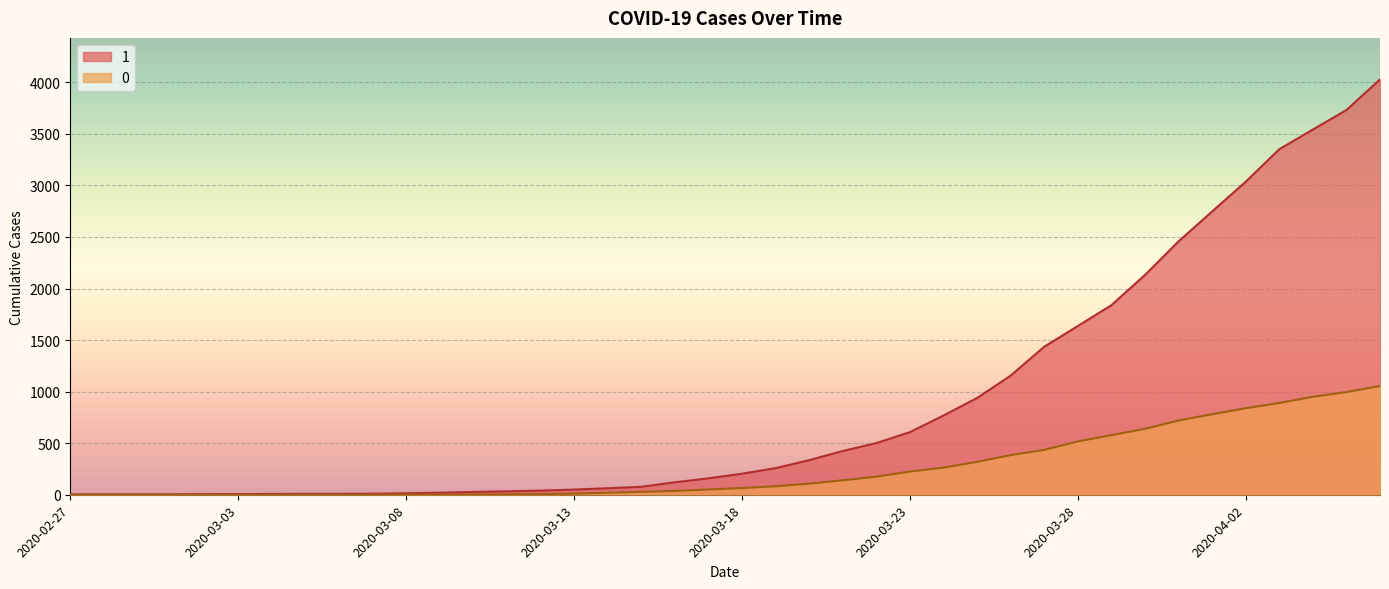

Reading right to left, extract all data points from this chart.

1: 2020-04-06=4028	2020-04-05=3731	2020-04-04=3542	2020-04-03=3351	2020-04-02=3035	2020-04-01=2747	2020-03-31=2457	2020-03-30=2131	2020-03-29=1838	2020-03-28=1636	2020-03-27=1435	2020-03-26=1155	2020-03-25=938	2020-03-24=768	2020-03-23=607	2020-03-22=501	2020-03-21=424	2020-03-20=335	2020-03-19=258	2020-03-18=204	2020-03-17=159	2020-03-16=121	2020-03-15=77	2020-03-14=63	2020-03-13=50	2020-03-12=40	2020-03-11=33	2020-03-10=27	2020-03-09=20	2020-03-08=14	2020-03-07=10	2020-03-06=9	2020-03-05=9	2020-03-04=8	2020-03-03=6	2020-03-02=5	2020-03-01=4	2020-02-29=4	2020-02-28=4	2020-02-27=3
0: 2020-04-06=1054	2020-04-05=996	2020-04-04=950	2020-04-03=890	2020-04-02=839	2020-04-01=781	2020-03-31=720	2020-03-30=639	2020-03-29=578	2020-03-28=517	2020-03-27=435	2020-03-26=384	2020-03-25=319	2020-03-24=263	2020-03-23=225	2020-03-22=175	2020-03-21=140	2020-03-20=108	2020-03-19=82	2020-03-18=65	2020-03-17=51	2020-03-16=37	2020-03-15=28	2020-03-14=20	2020-03-13=11	2020-03-12=6	2020-03-11=4	2020-03-10=2	2020-03-09=2	2020-03-08=2	2020-03-07=1	2020-03-06=0	2020-03-05=0	2020-03-04=0	2020-03-03=0	2020-03-02=0	2020-03-01=0	2020-02-29=0	2020-02-28=0	2020-02-27=0